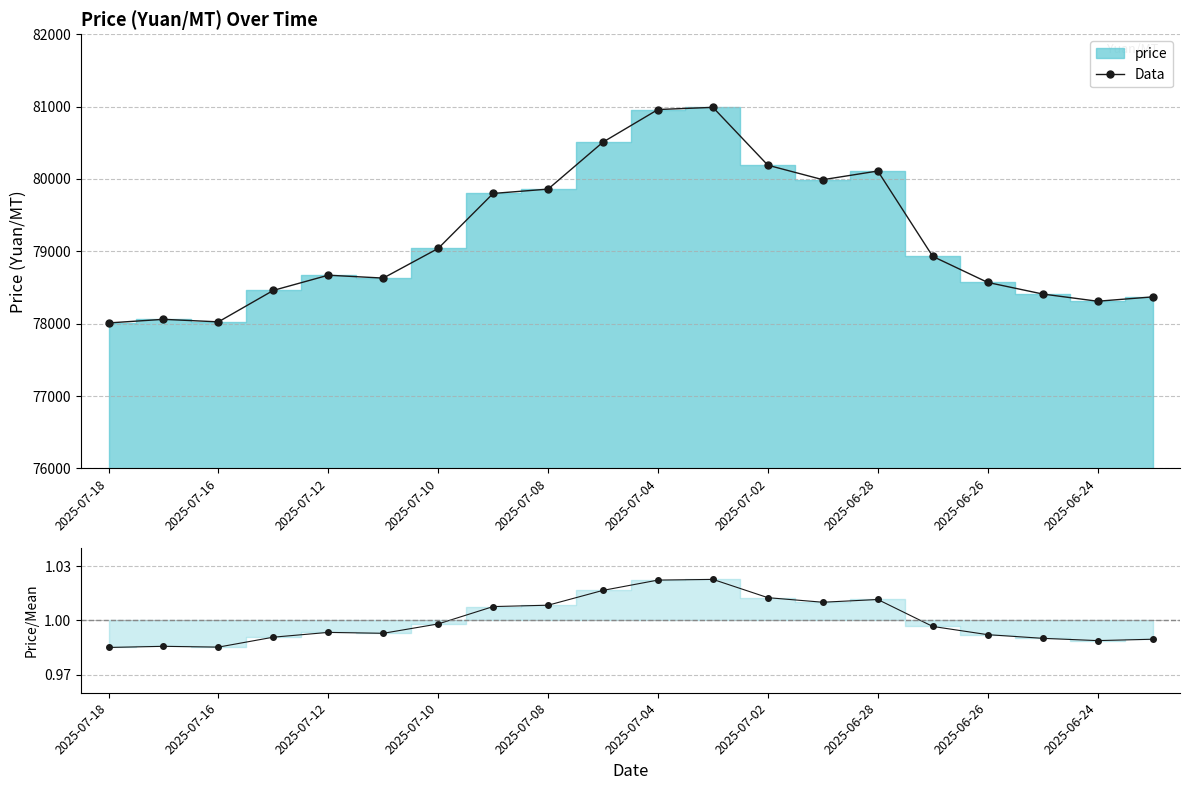

True or false: Data has more than 1 interior local peaks.

True